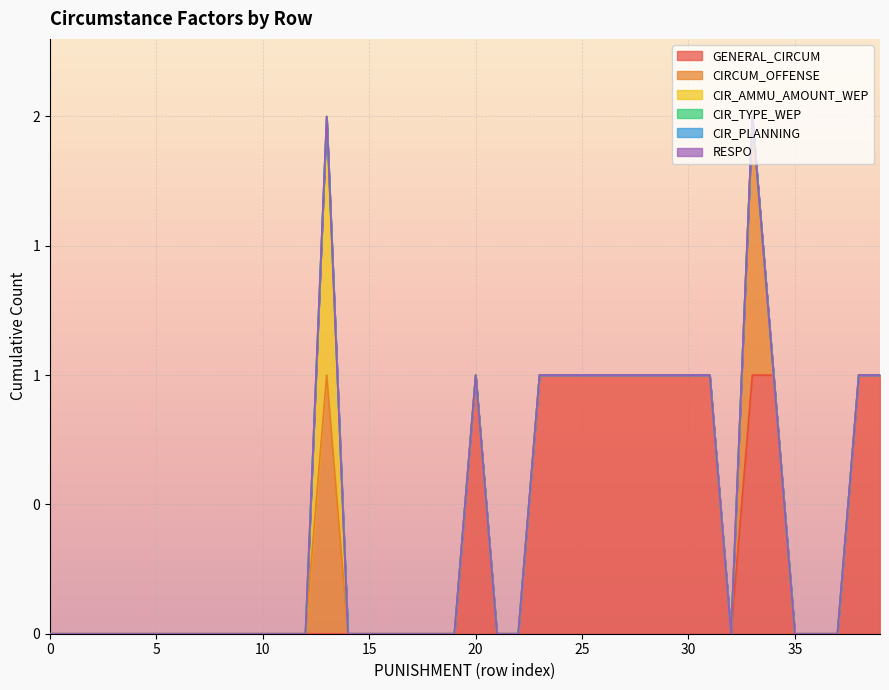

What are all the series names shown in the legend?

GENERAL_CIRCUM, CIRCUM_OFFENSE, CIR_AMMU_AMOUNT_WEP, CIR_TYPE_WEP, CIR_PLANNING, RESPO